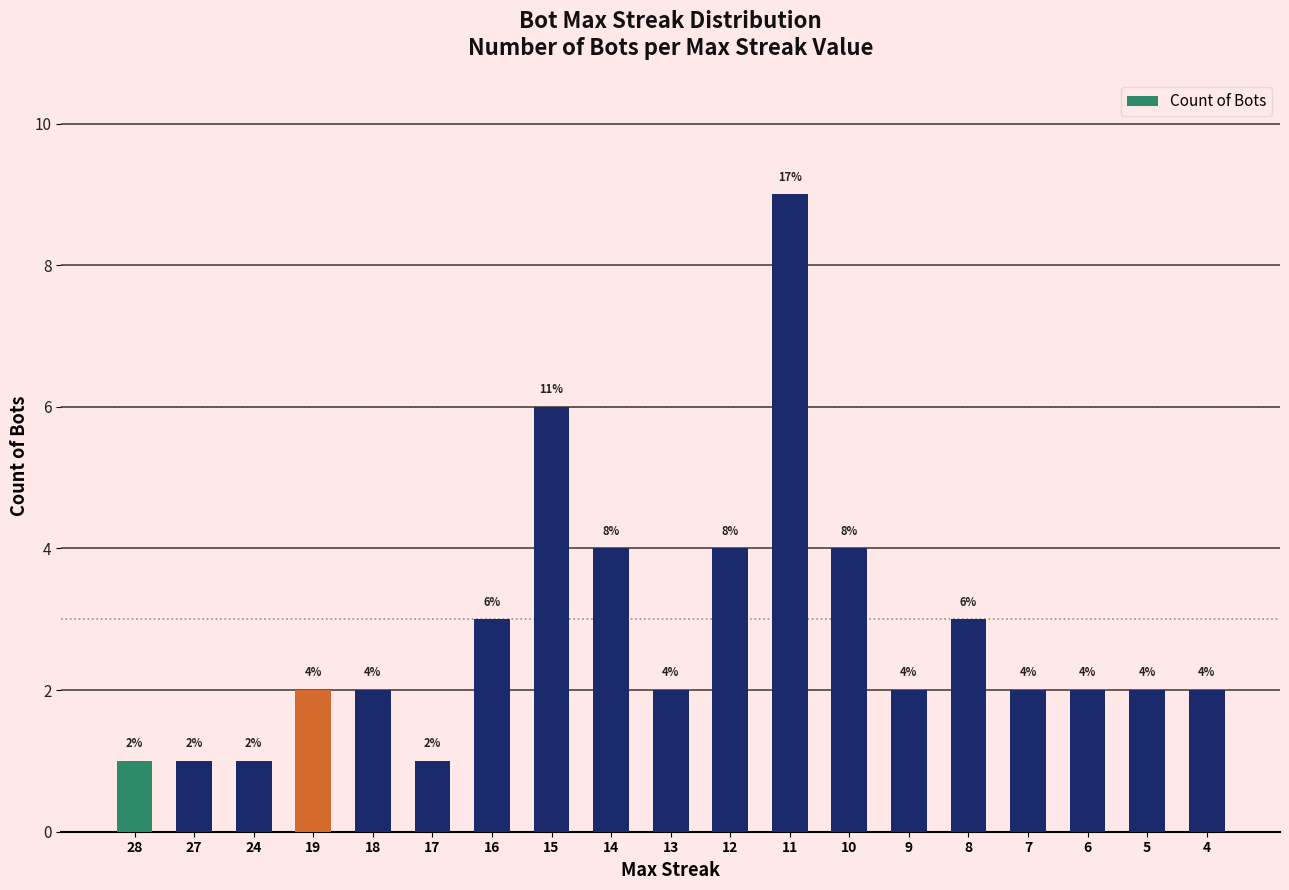

What is the ratio of the value at 24 to the value at 15?

0.2